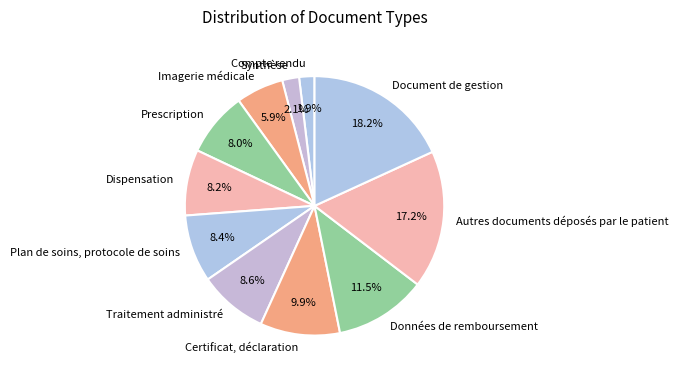

Rank the categories by value from highest to lowest.

Document de gestion, Autres documents déposés par le patient, Données de remboursement, Certificat, déclaration, Traitement administré, Plan de soins, protocole de soins, Dispensation, Prescription, Imagerie médicale, Synthèse, Compte rendu